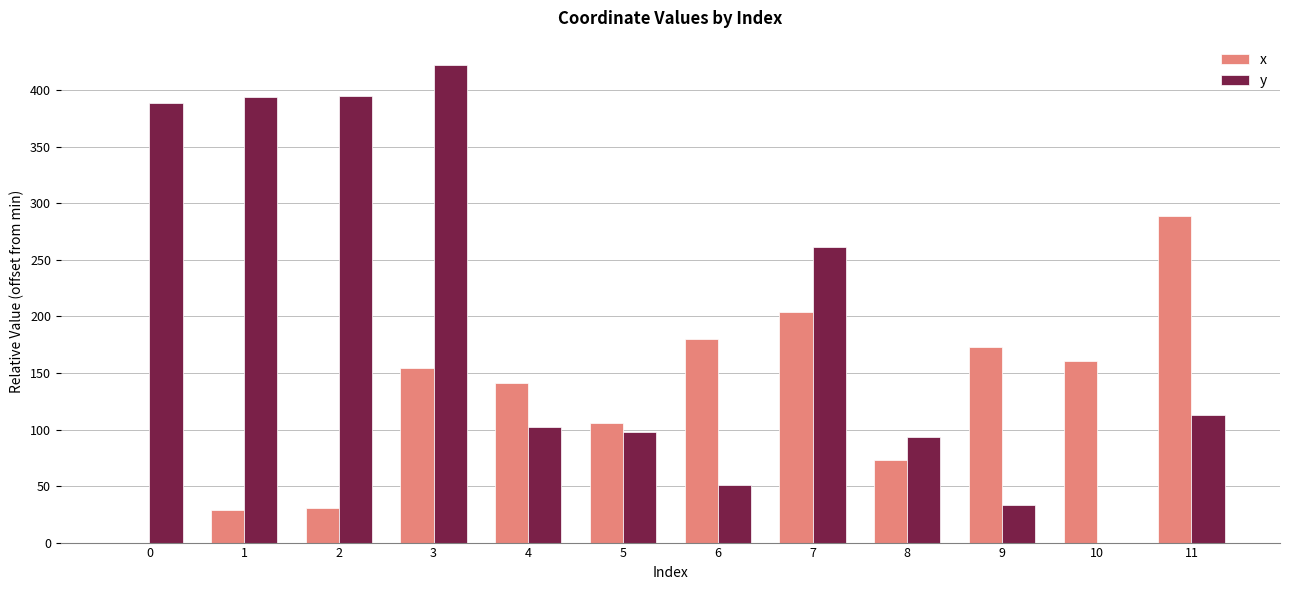

Which series changed the most between 6 and 10?

y